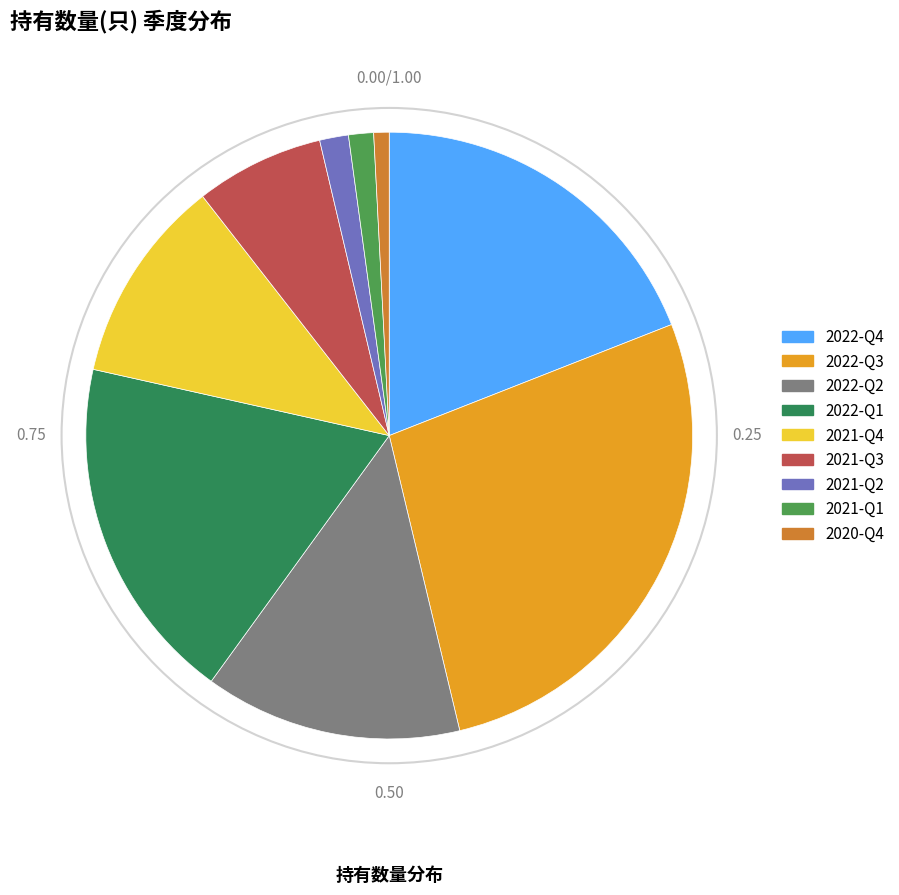

How many slices are in this pie chart?

9